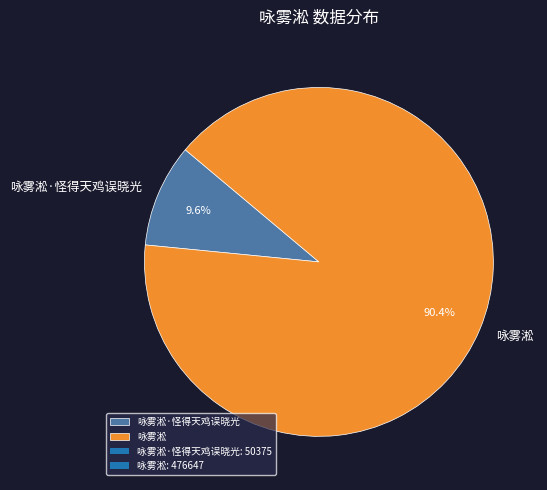

Is there a majority slice in this chart?

Yes